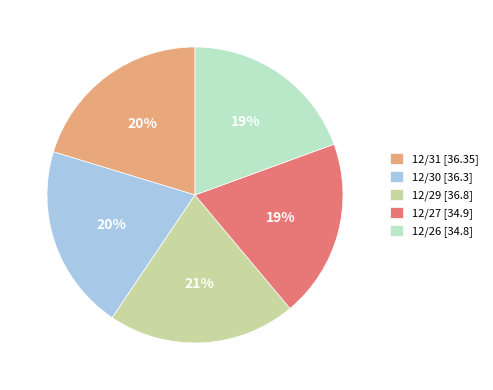

To the nearest percent, what is the difference between the 12/26 and 12/30 slice percentages?

1%